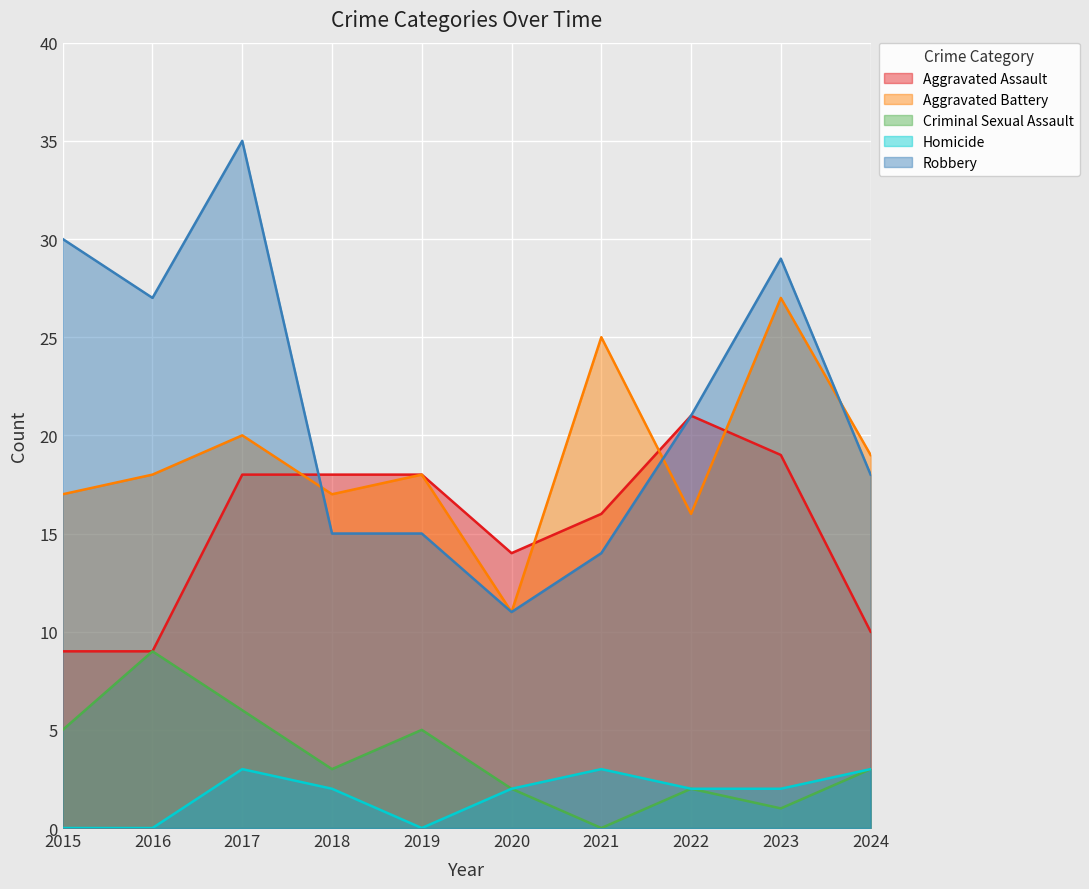

Rank the series by their maximum value, from lowest to highest.

Homicide, Criminal Sexual Assault, Aggravated Assault, Aggravated Battery, Robbery